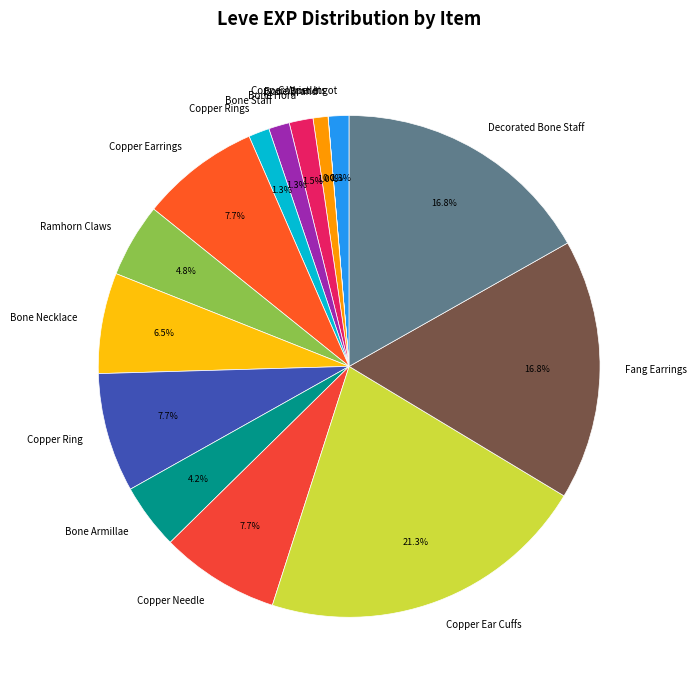

Is it true that Copper Ear Cuffs is 21% of the pie?

True